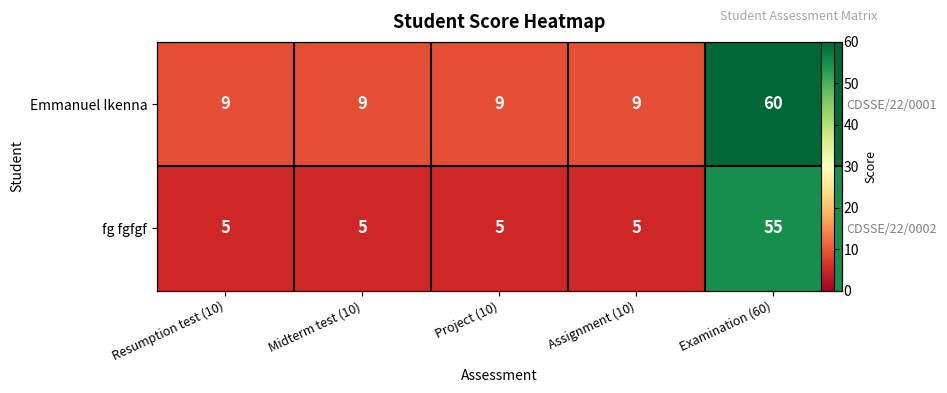

Rank the series by their average value, from lowest to highest.

fg fgfgf, Emmanuel Ikenna